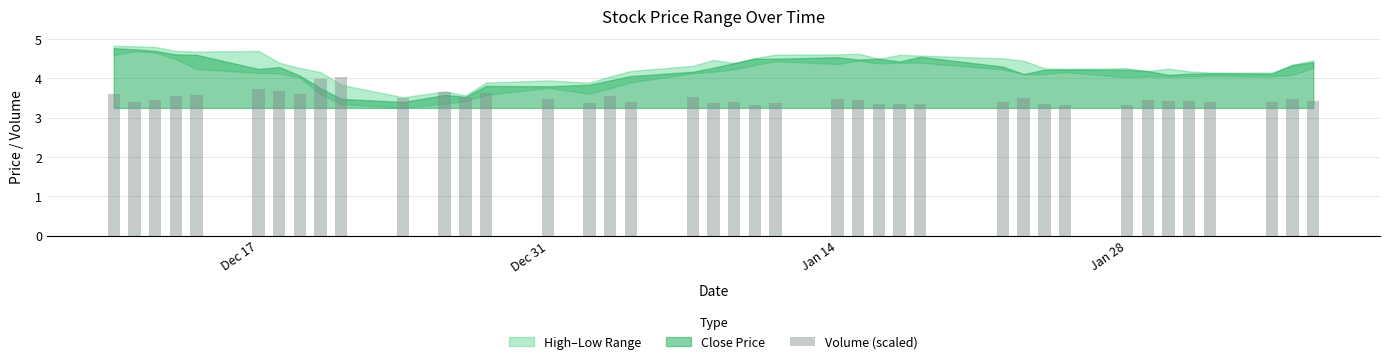

What is the difference between the second highest and second lowest values?

0.7